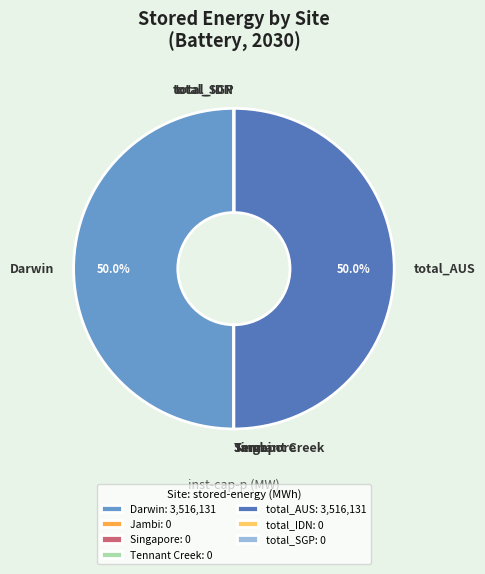

What percentage is NOT represented by Tennant Creek?

100.0%